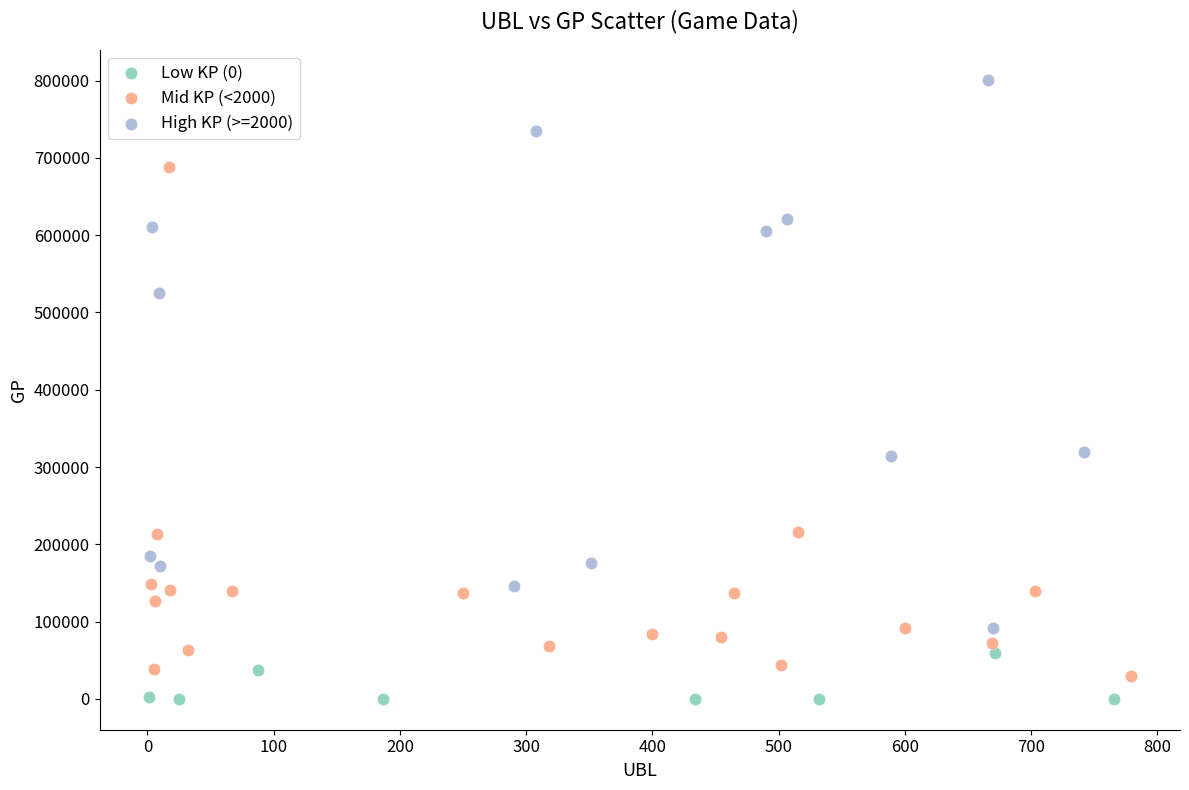

Which series reaches the minimum Y coordinate?

Low KP (0)